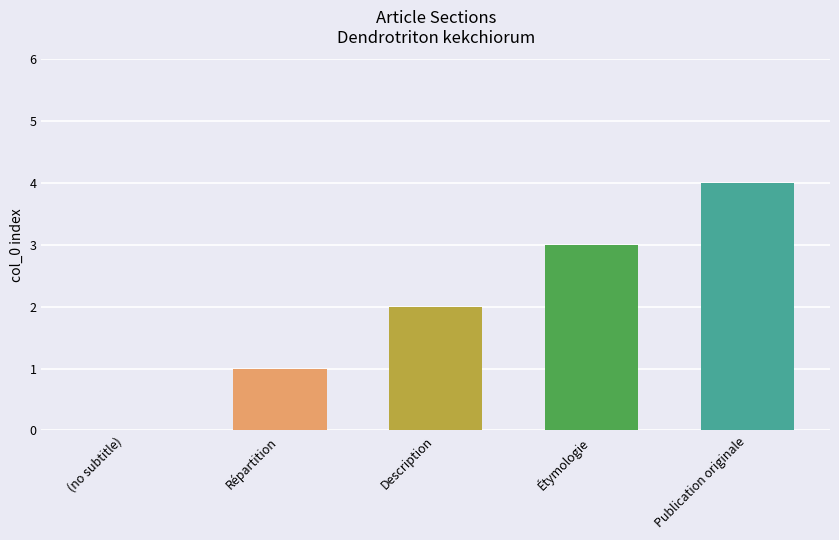

Reading right to left, what are all the values shown in this chart?

4	3	2	1	0